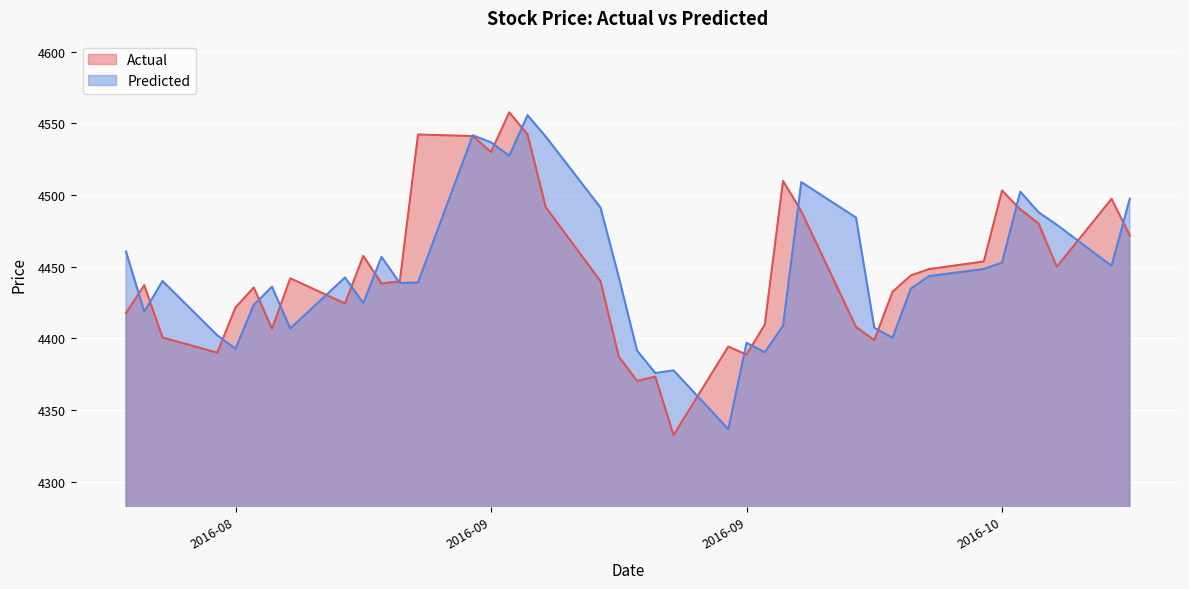

At which category does the chart reach its minimum across all series?

2016-09-16